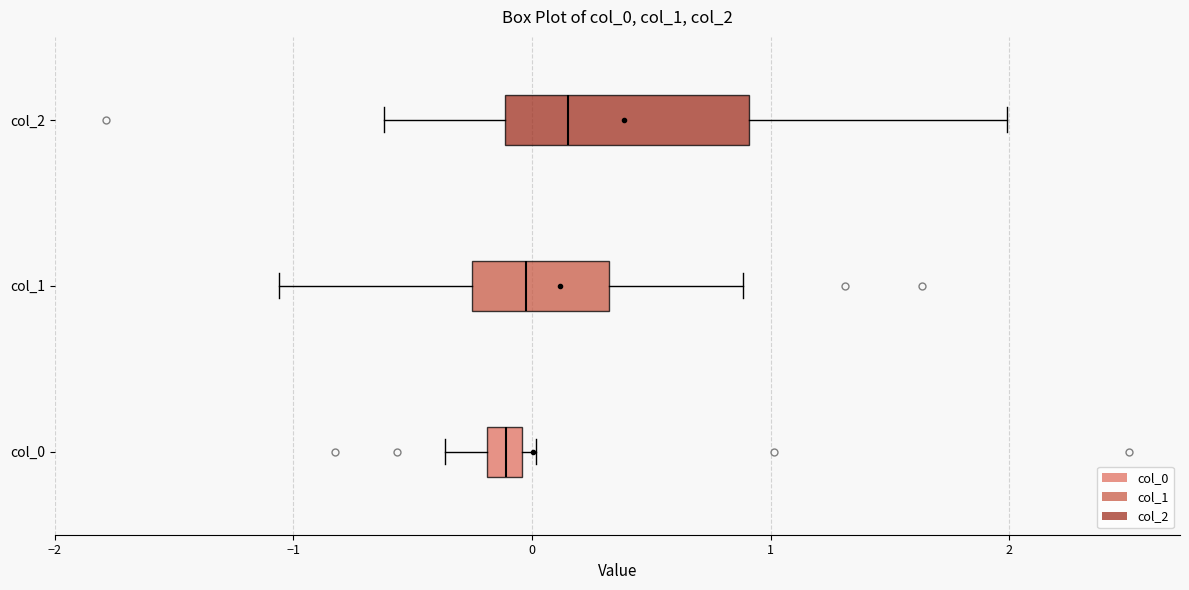

Where is the left edge of the box for col_0 on the x-axis? The values are not printed on the chart, so give them approximately, as read against the axis.

-0.2